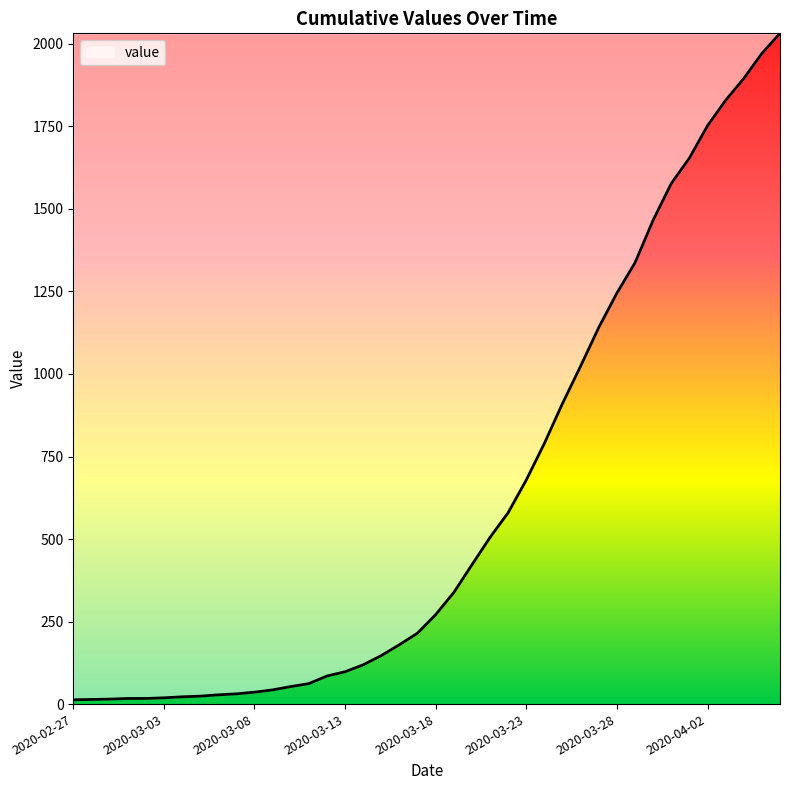

What is the difference between the maximum and minimum values?

2019